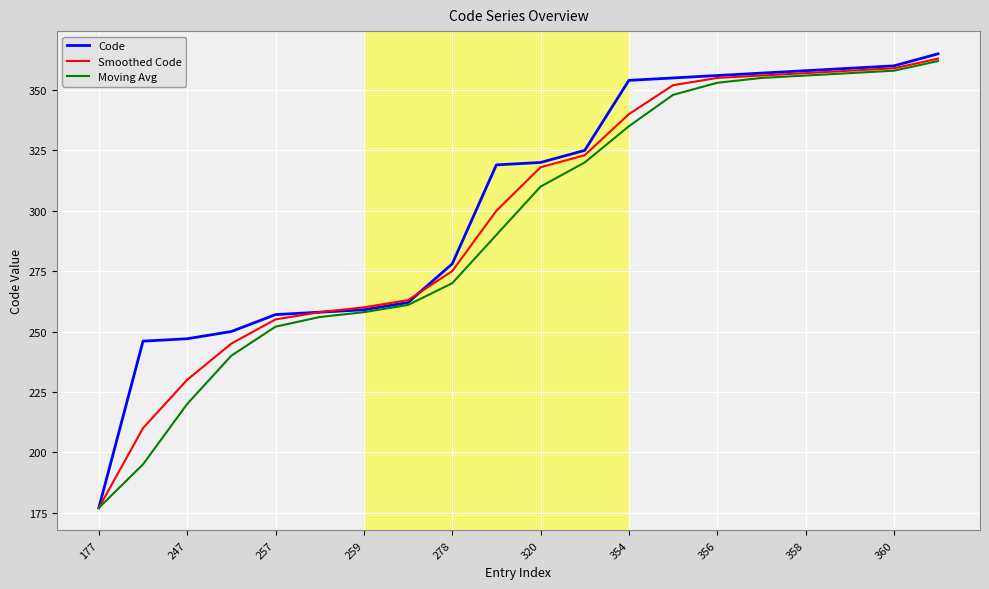

What is the minimum value for Moving Avg?

177